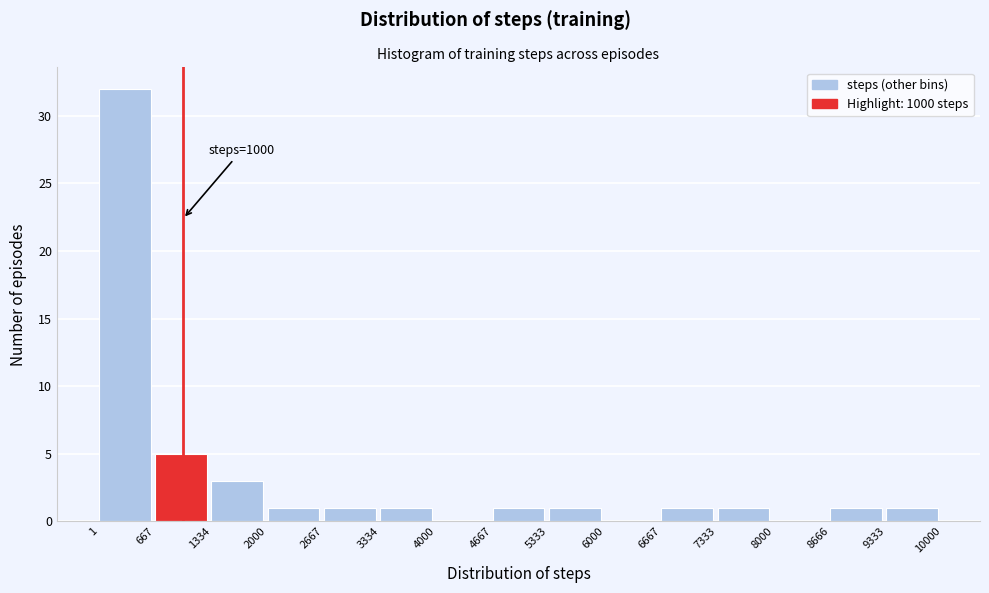

Over which range of the x-axis is the bar tallest?

1 to 667